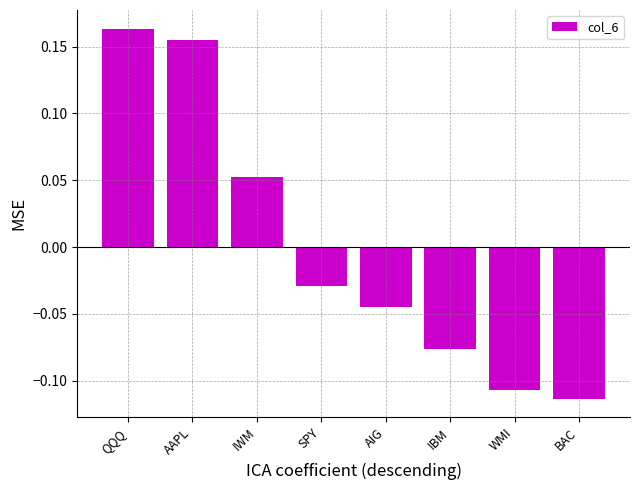

What is the difference between the maximum and second lowest values?

0.3